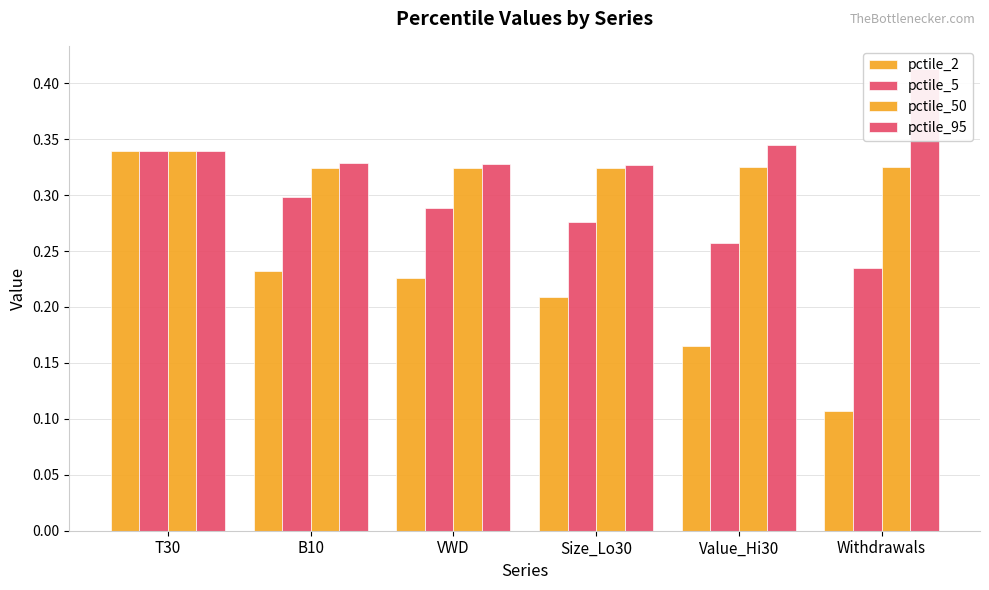

Reading left to right, transcribe all the data shown in this chart.

pctile_2: T30=0.3	B10=0.2	VWD=0.2	Size_Lo30=0.2	Value_Hi30=0.2	Withdrawals=0.1
pctile_5: T30=0.3	B10=0.3	VWD=0.3	Size_Lo30=0.3	Value_Hi30=0.3	Withdrawals=0.2
pctile_50: T30=0.3	B10=0.3	VWD=0.3	Size_Lo30=0.3	Value_Hi30=0.3	Withdrawals=0.3
pctile_95: T30=0.3	B10=0.3	VWD=0.3	Size_Lo30=0.3	Value_Hi30=0.3	Withdrawals=0.4